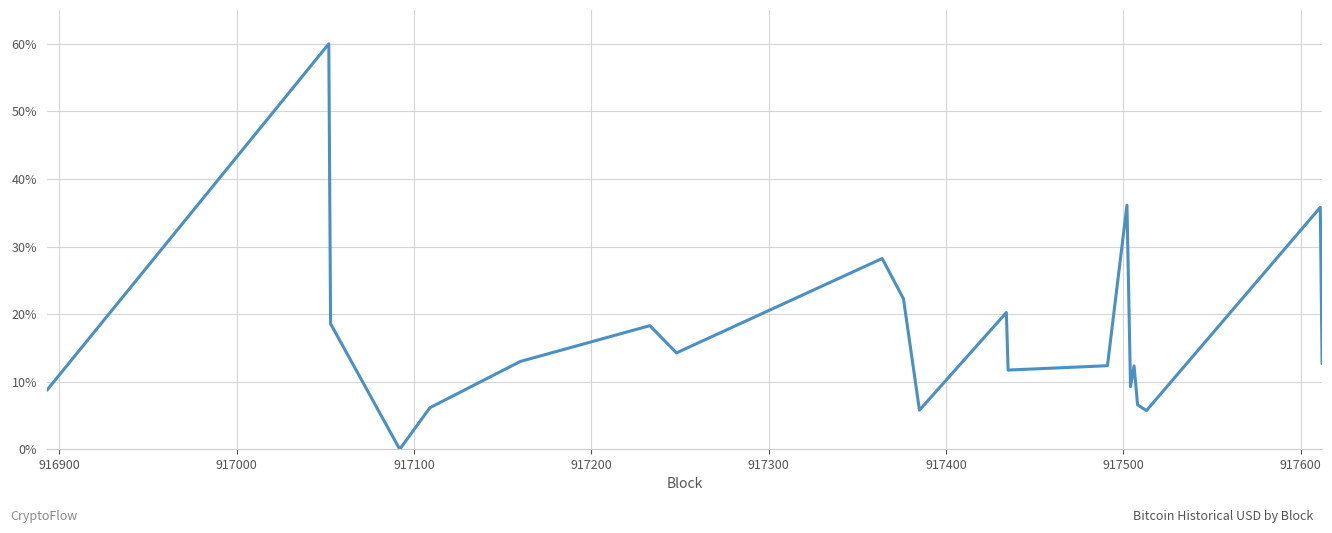

What is the difference between the maximum and minimum values?

60.0